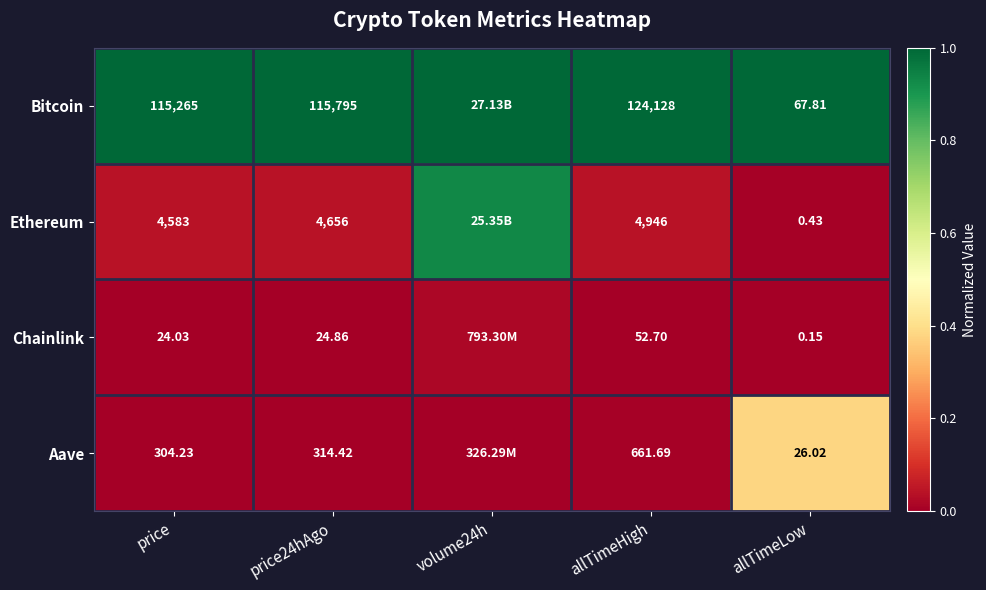

At allTimeHigh, list the series in order from smallest to largest.

Chainlink, Aave, Ethereum, Bitcoin